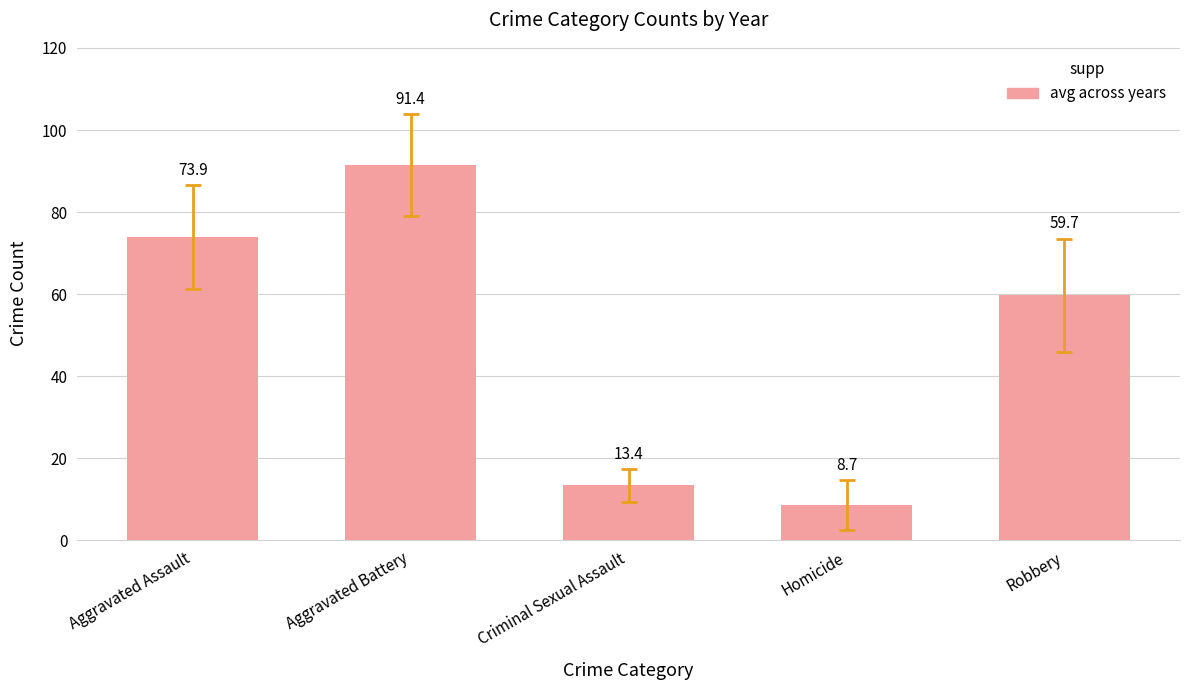

Reading right to left, extract all data points from this chart.

59.7	8.7	13.4	91.4	73.9